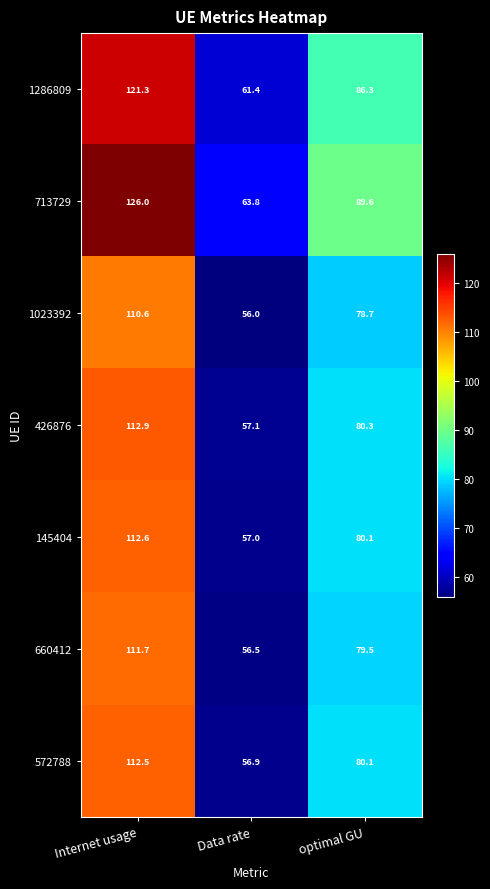

At how many categories does at least one series exceed 97?

1